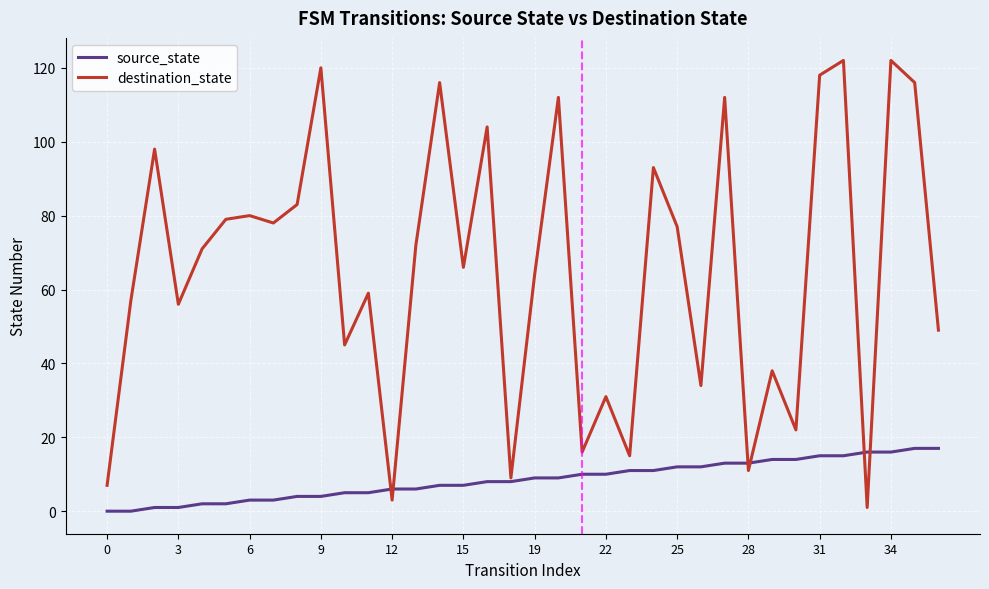

List the series in order of their overall mean, highest first.

destination_state, source_state